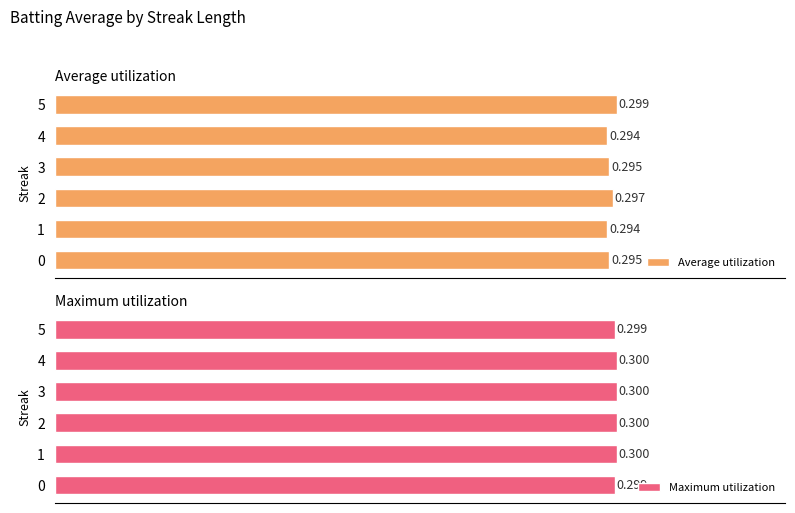

What are all the series names shown in the legend?

Average utilization, Maximum utilization